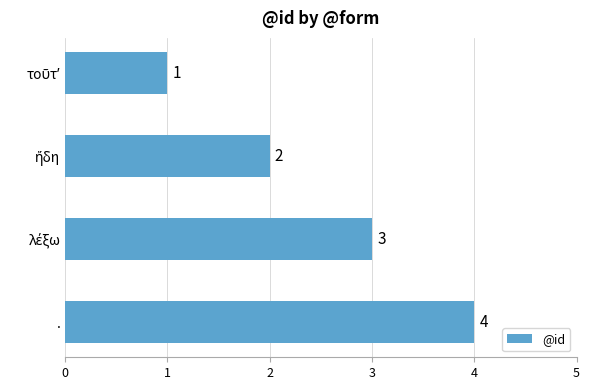

Count the values in the range 2 to 4.

3